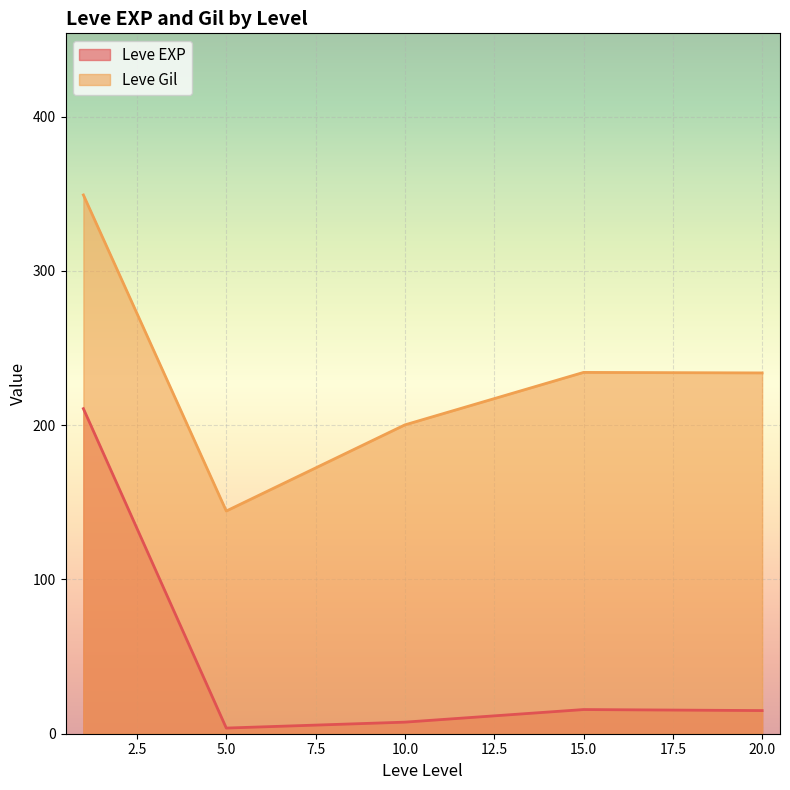

At how many categories does at least one series exceed 155?

4